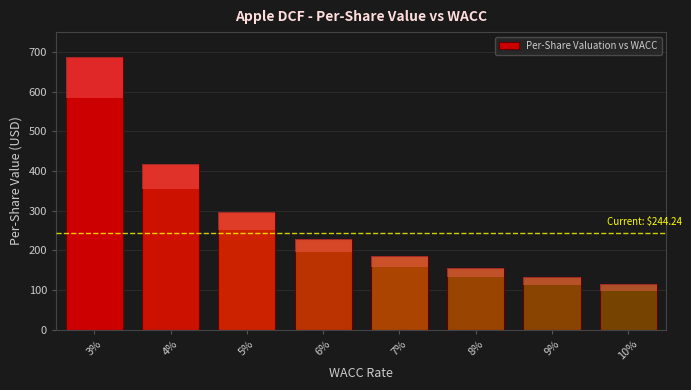

Reading left to right, what are all the values shown in this chart?

3%=687.5	4%=416.8	5%=296.6	6%=228.8	7%=185.2	8%=154.9	9%=132.6	10%=115.6